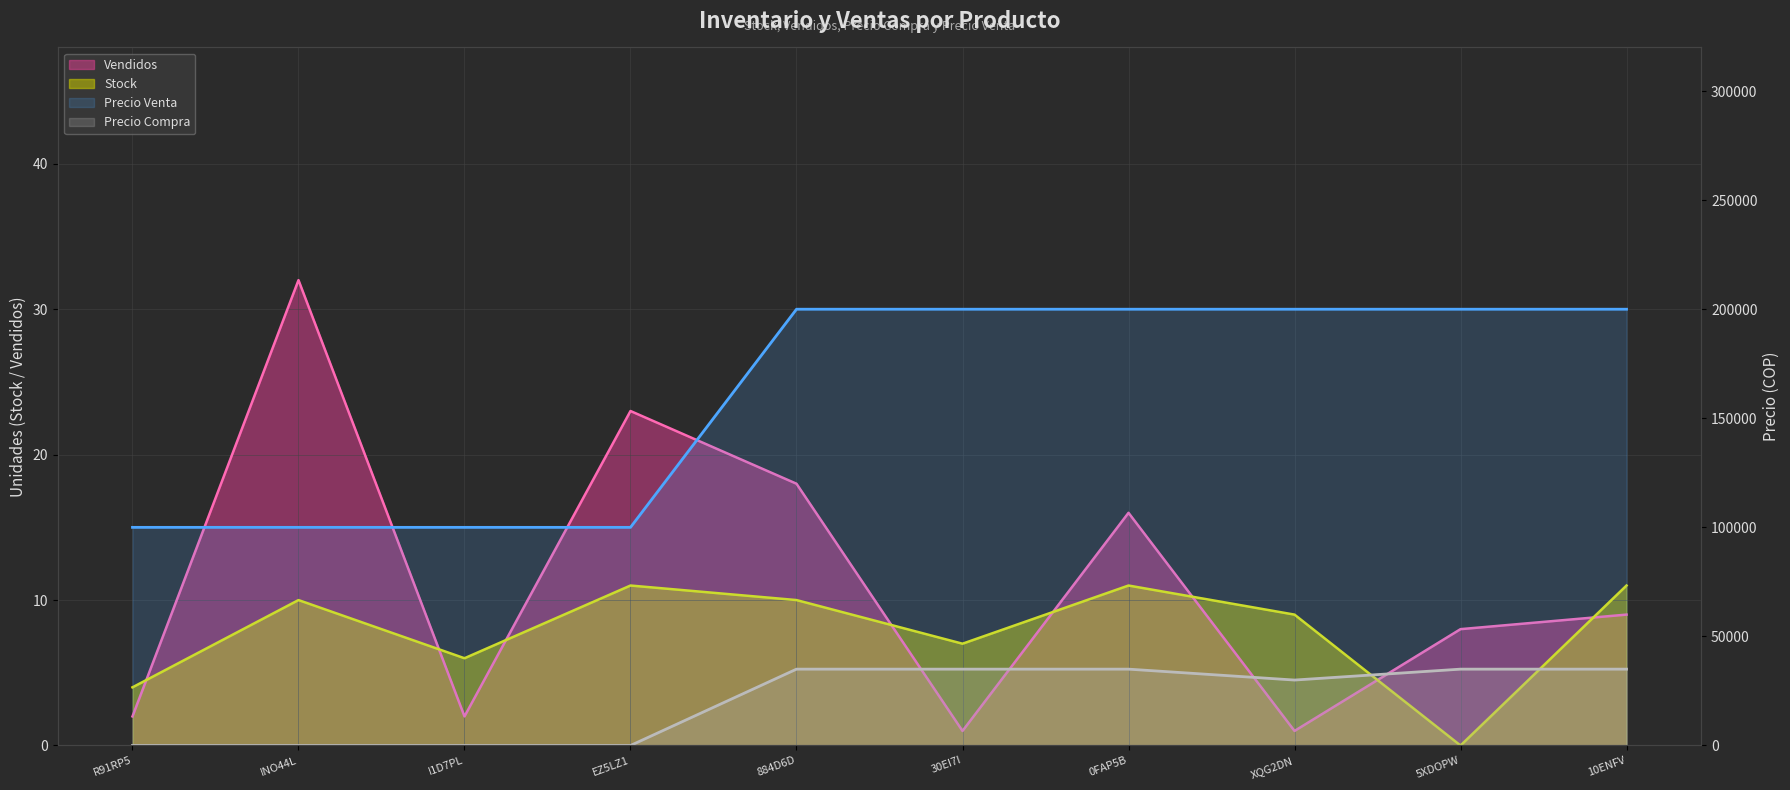

Which category has the lowest value in the Precio Venta series?

R91RP5